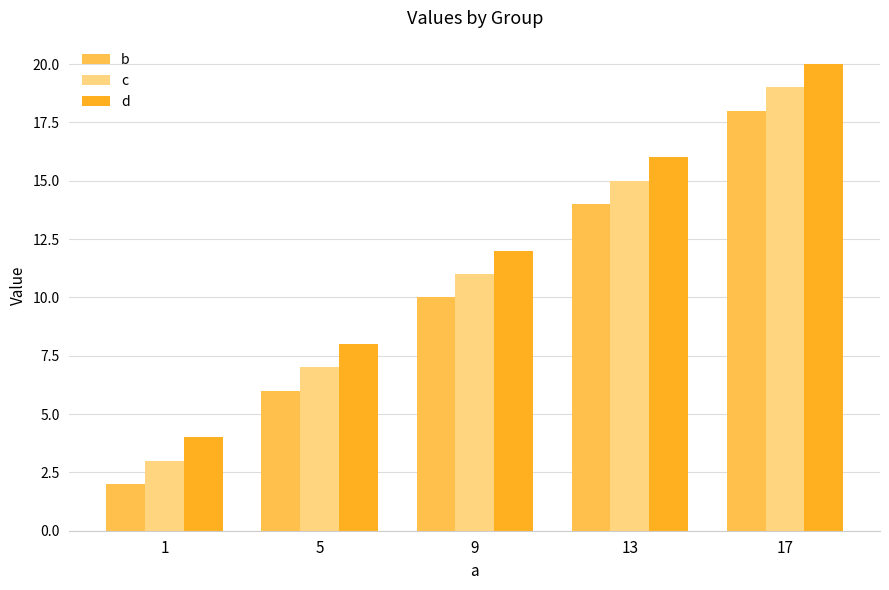

What is the greatest value displayed?

20